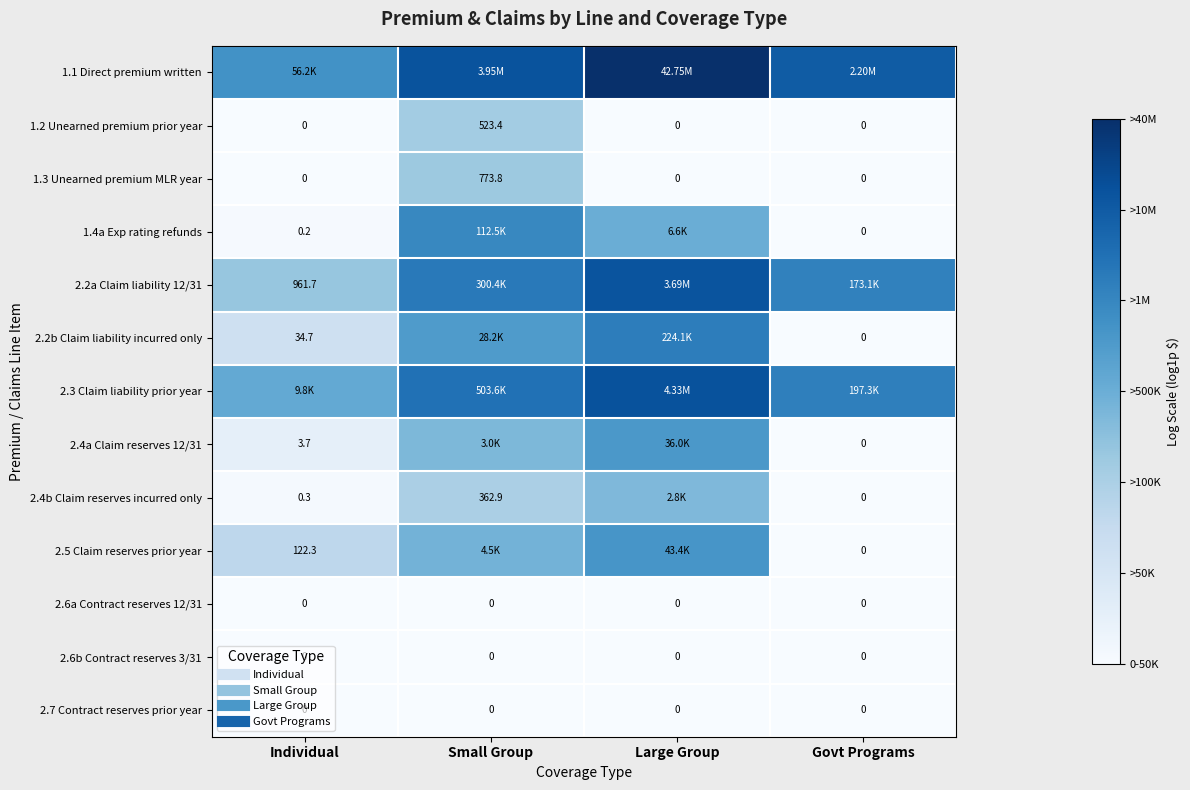

At which category does the chart reach its minimum across all series?

Individual